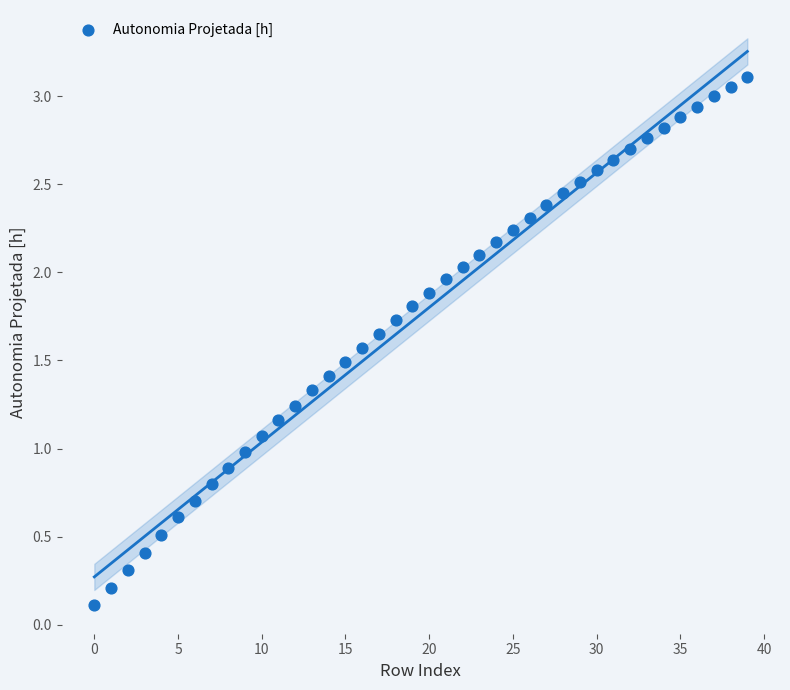

How many data points are displayed?

40